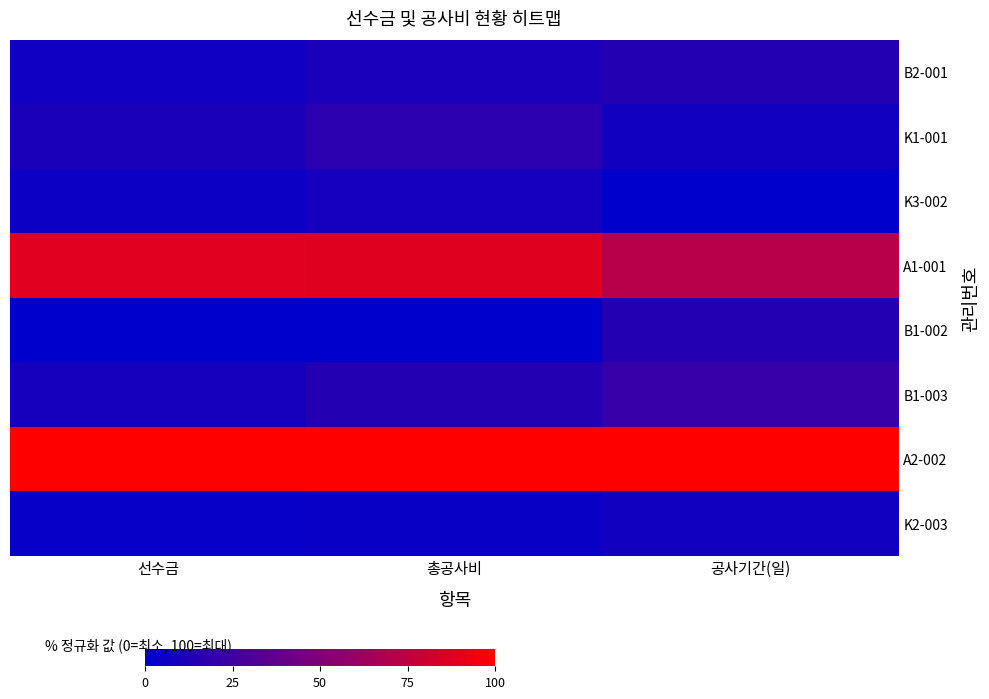

Reading left to right, transcribe all the data shown in this chart.

B2-001: 선수금=5.9	총공사비=10.5	공사기간(일)=14.3
K1-001: 선수금=10.6	총공사비=16.9	공사기간(일)=7.1
K3-002: 선수금=4.7	총공사비=7.9	공사기간(일)=0.0
A1-001: 선수금=88.2	총공사비=87.4	공사기간(일)=71.4
B1-002: 선수금=0.0	총공사비=0.0	공사기간(일)=14.3
B1-003: 선수금=8.2	총공사비=14.3	공사기간(일)=21.4
A2-002: 선수금=100.0	총공사비=100.0	공사기간(일)=100.0
K2-003: 선수금=2.4	총공사비=3.8	공사기간(일)=7.1